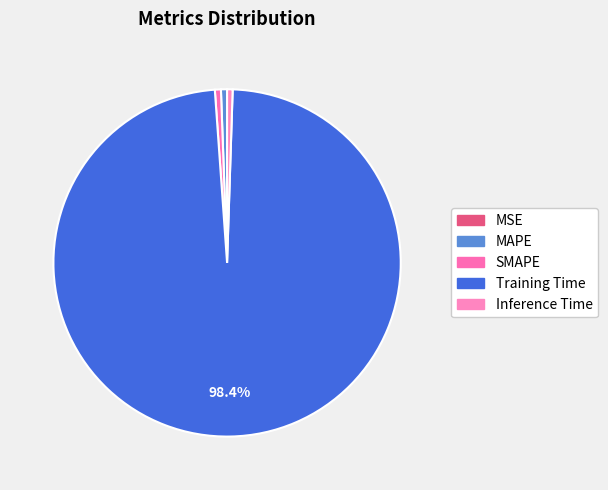

Which slice is the smallest?

MSE